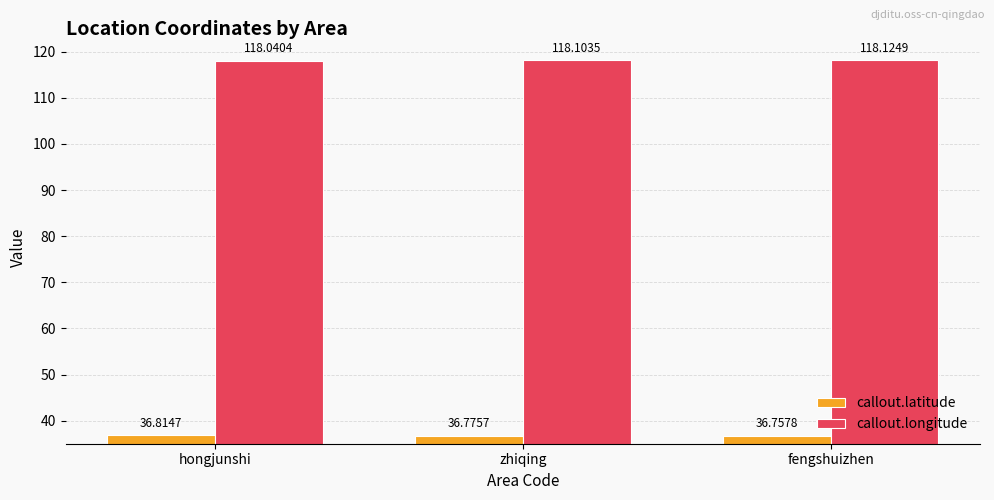

Which series has the widest spread of values?

callout.longitude